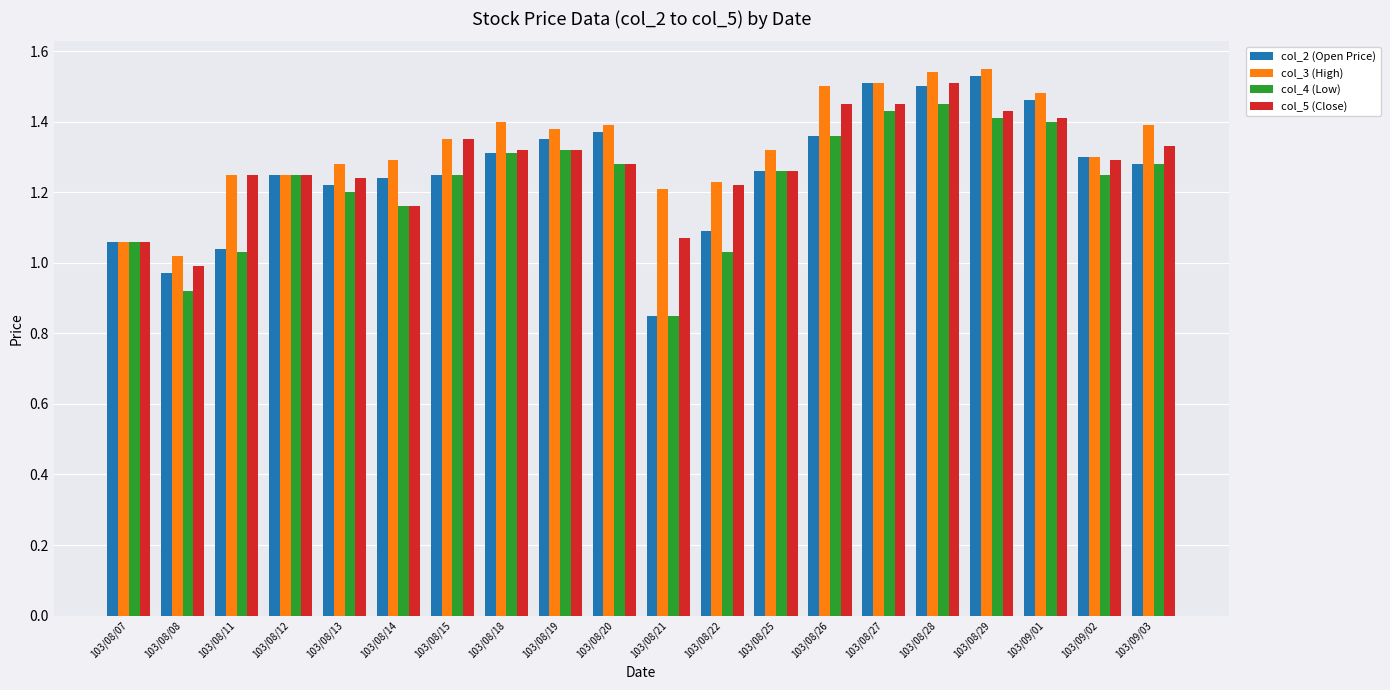

At which category does the chart reach its minimum across all series?

103/08/21